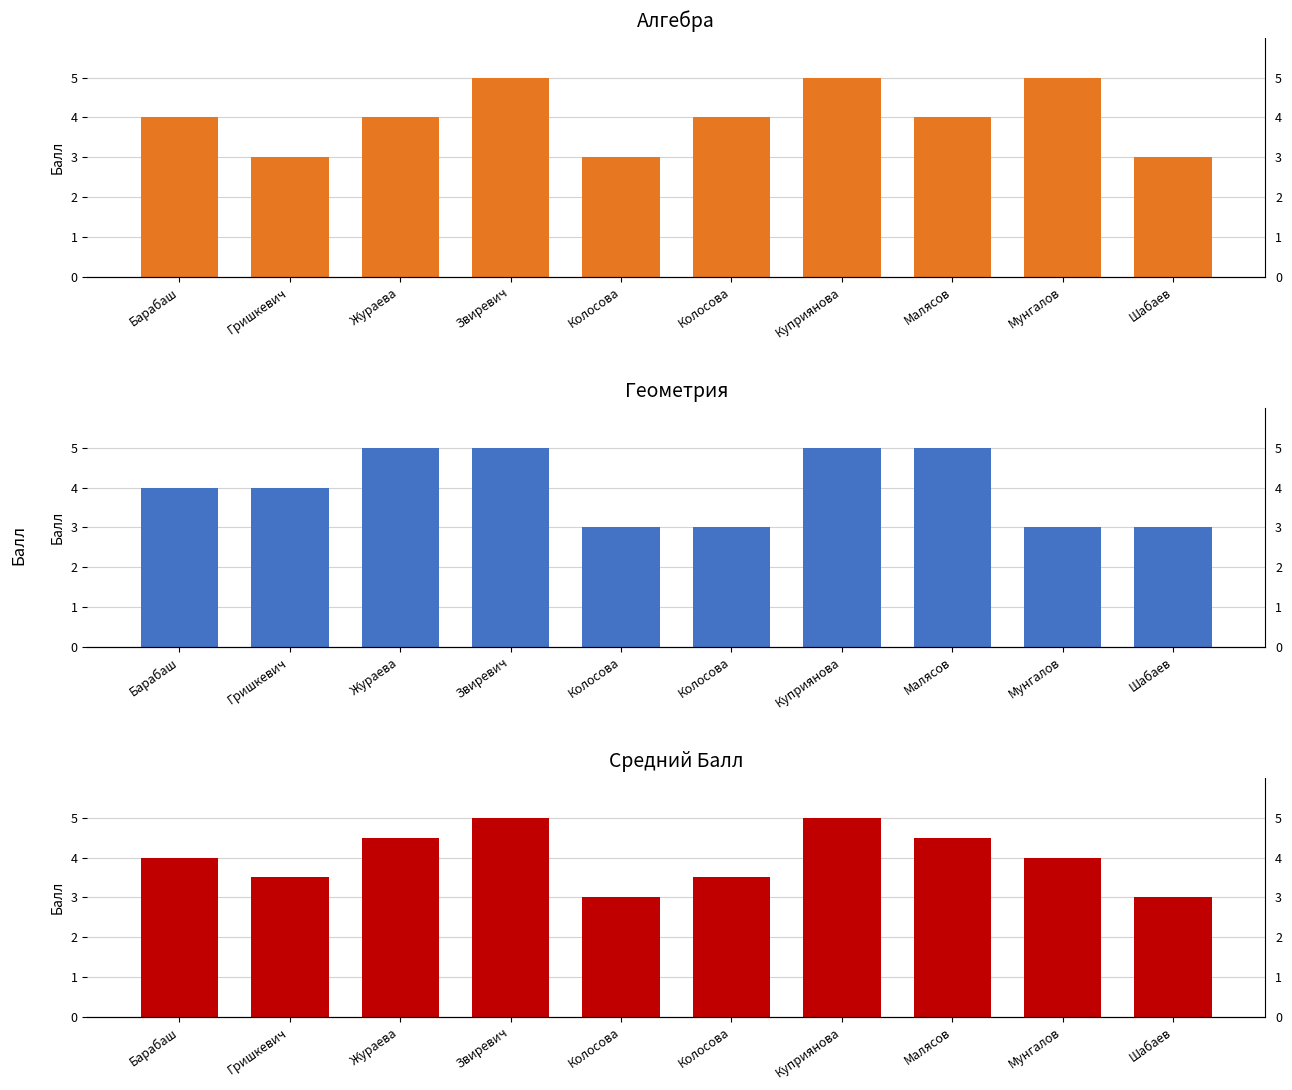

At which category does the chart reach its minimum across all series?

Гришкевич